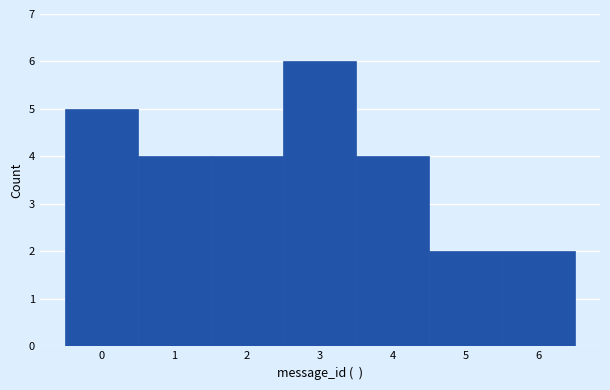

How tall is the bar that spans 0.5 to 1.5 on the x-axis? The values are not printed on the chart, so give them approximately, as read against the axis.

4